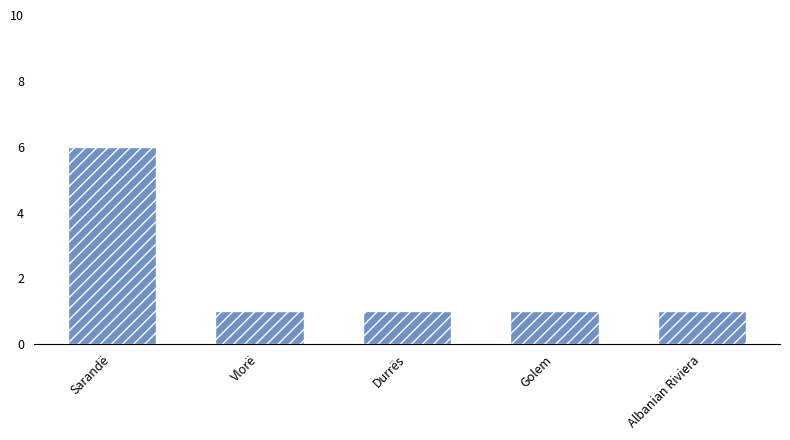

What is the sum of all values?

10